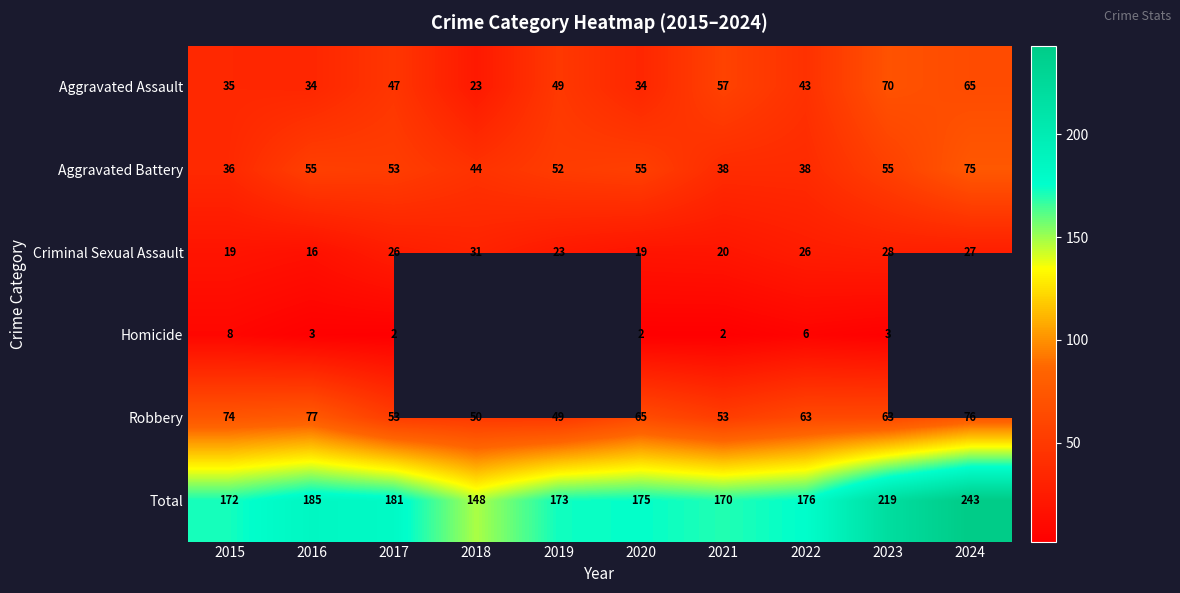

The Homicide series shows 2.1 at 2022. True or false?

False